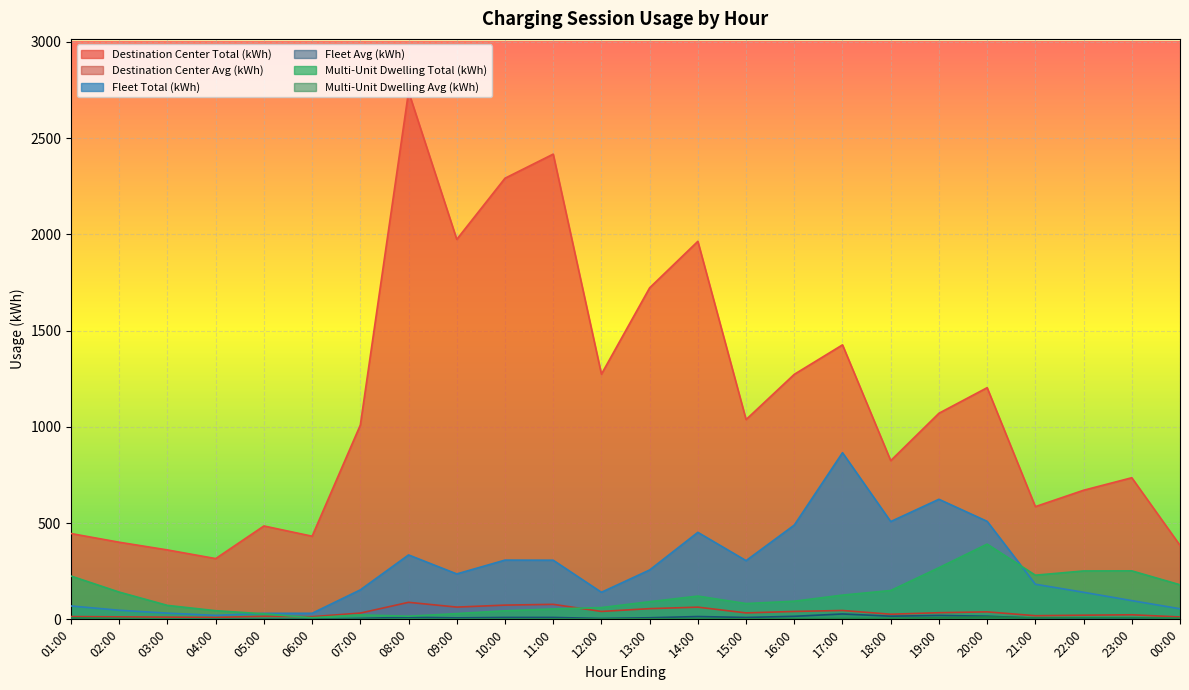

Which series has the largest range (max minus min)?

Destination Center Total (kWh)